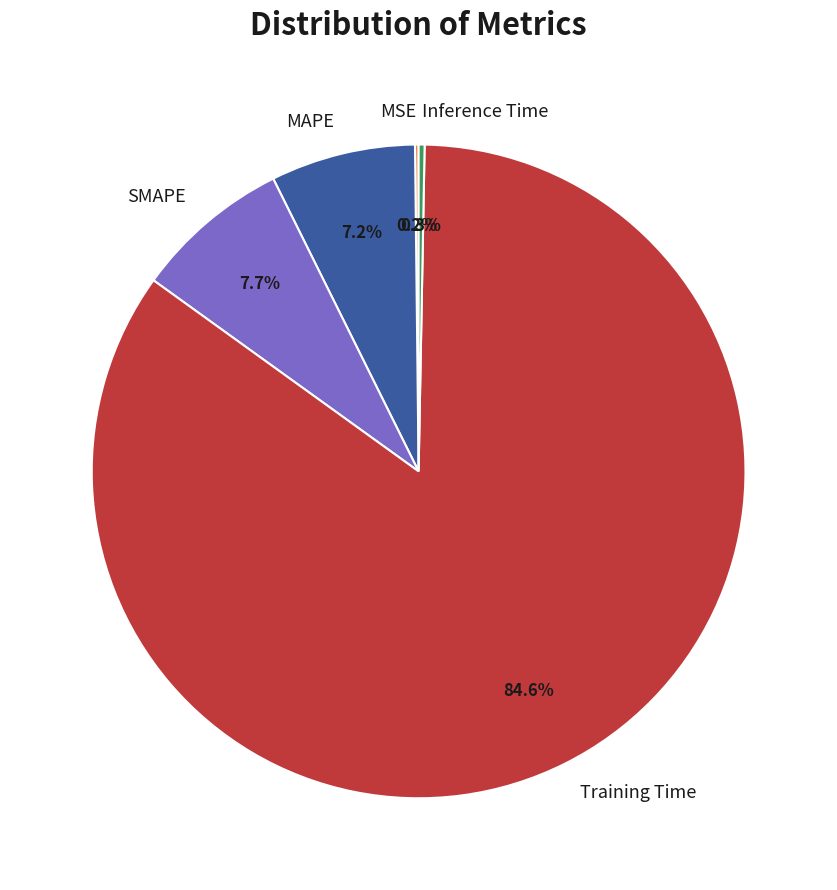

Is there any slice that represents more than half of the pie?

Yes